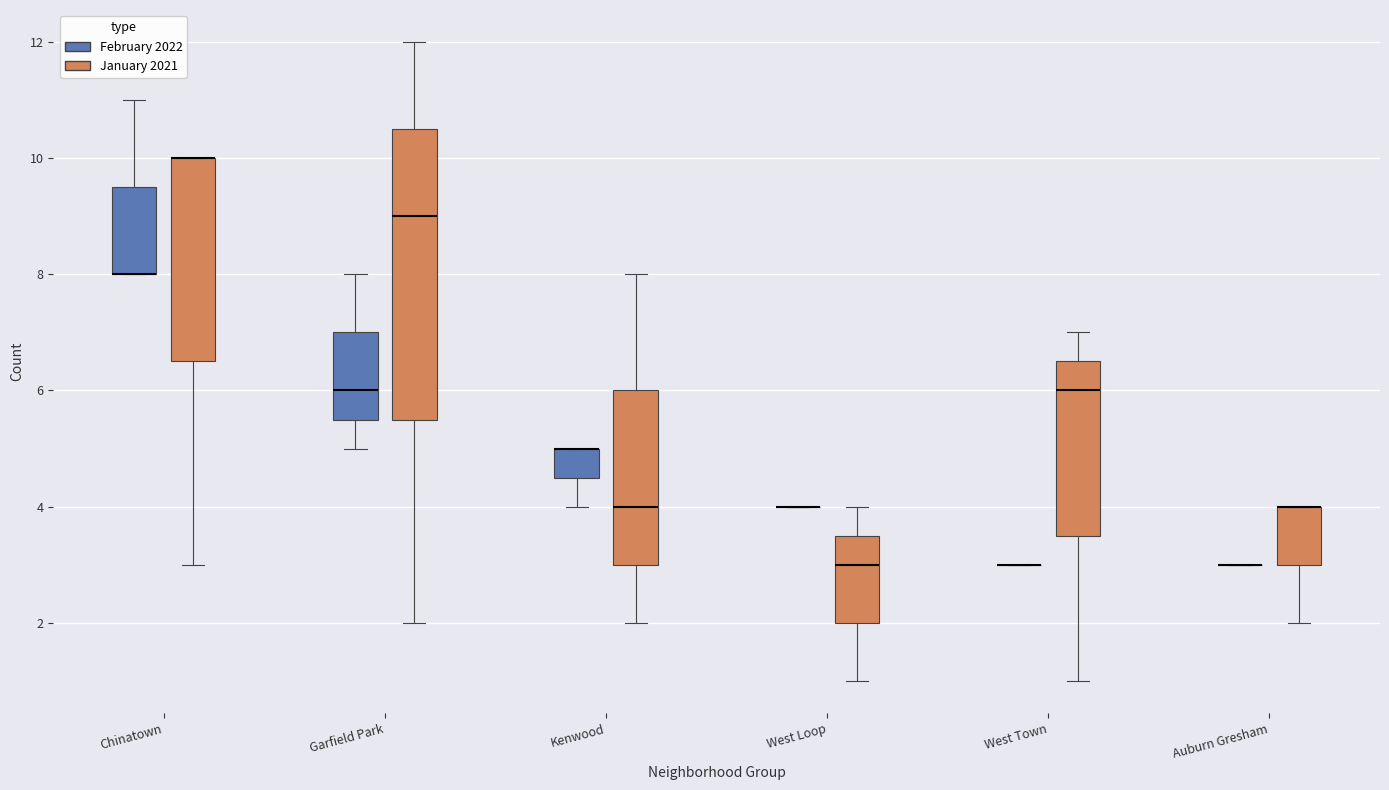

Reading left to right, read every box against the y-axis: the position of its median line, the range the box covers, and the ends of its whiskers. The values are not printed on the chart, so give them approximately, as read against the axis.

Chinatown (February 2022): median 8.0 (drawn on the box's lower edge), box 8.0 to 9.6, whiskers 8.0 to 11.0
Chinatown (January 2021): median 10.0 (drawn on the box's upper edge), box 6.6 to 10.0, whiskers 3.0 to 10.0
Garfield Park (February 2022): median 6.0, box 5.6 to 7.0, whiskers 5.0 to 8.0
Garfield Park (January 2021): median 9.0, box 5.6 to 10.6, whiskers 2.0 to 12.0
Kenwood (February 2022): median 5.0 (drawn on the box's upper edge), box 4.6 to 5.0, whiskers 4.0 to 5.0
Kenwood (January 2021): median 4.0, box 3.0 to 6.0, whiskers 2.0 to 8.0
West Loop (February 2022): box collapsed to a line at 4.0, whiskers 4.0 to 4.0
West Loop (January 2021): median 3.0, box 2.0 to 3.6, whiskers 1.0 to 4.0
West Town (February 2022): box collapsed to a line at 3.0, whiskers 3.0 to 3.0
West Town (January 2021): median 6.0, box 3.6 to 6.6, whiskers 1.0 to 7.0
Auburn Gresham (February 2022): box collapsed to a line at 3.0, whiskers 3.0 to 3.0
Auburn Gresham (January 2021): median 4.0 (drawn on the box's upper edge), box 3.0 to 4.0, whiskers 2.0 to 4.0